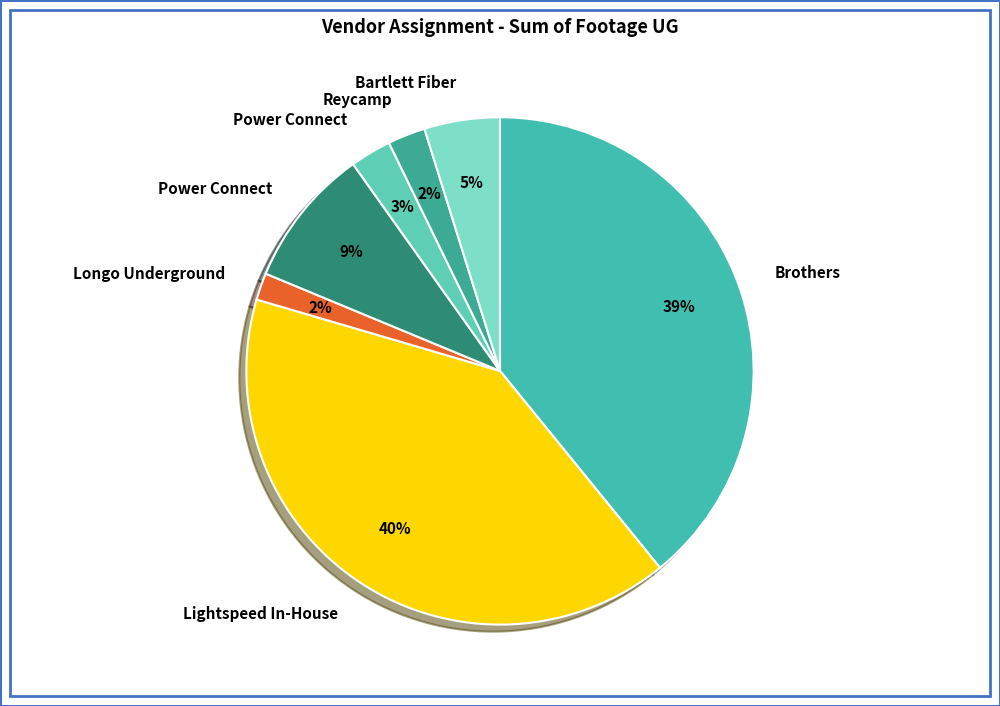

How many segments does this pie chart have?

7